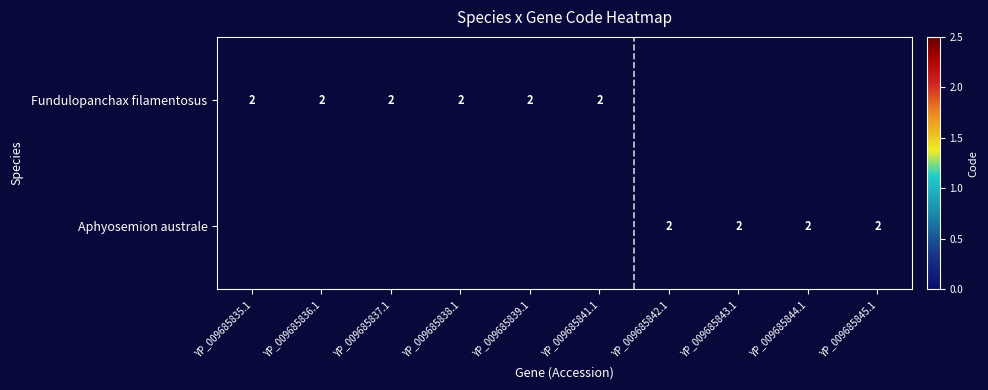

Where is Fundulopanchax filamentosus nearest to the value 2?

YP_009685835.1